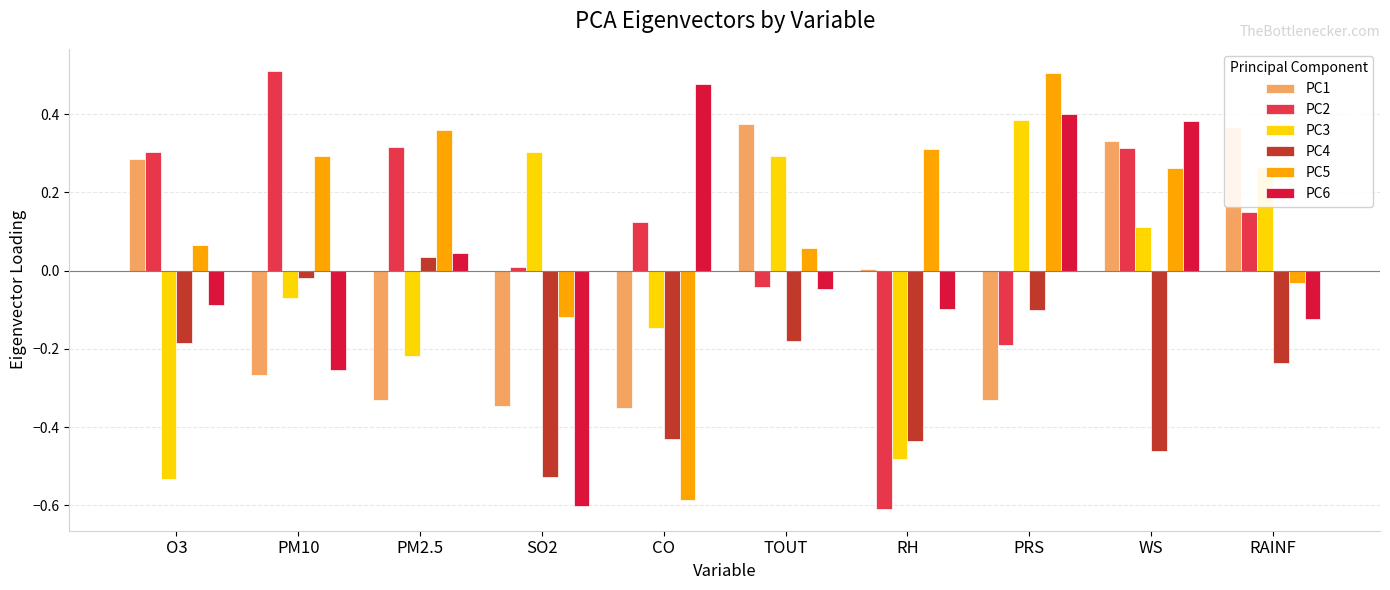

What is the highest value of the PC2 series?

0.5